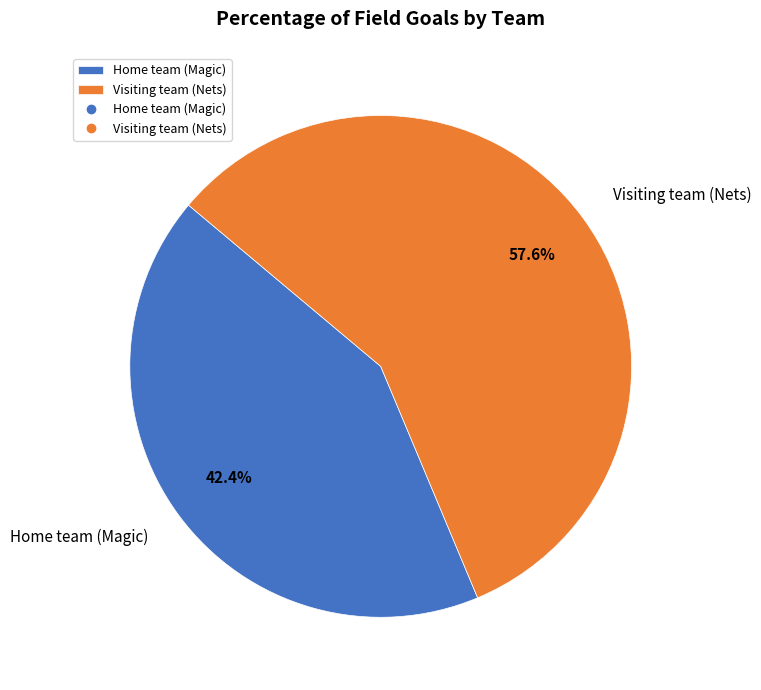

Does Home team (Magic) account for over 50% of the chart?

No